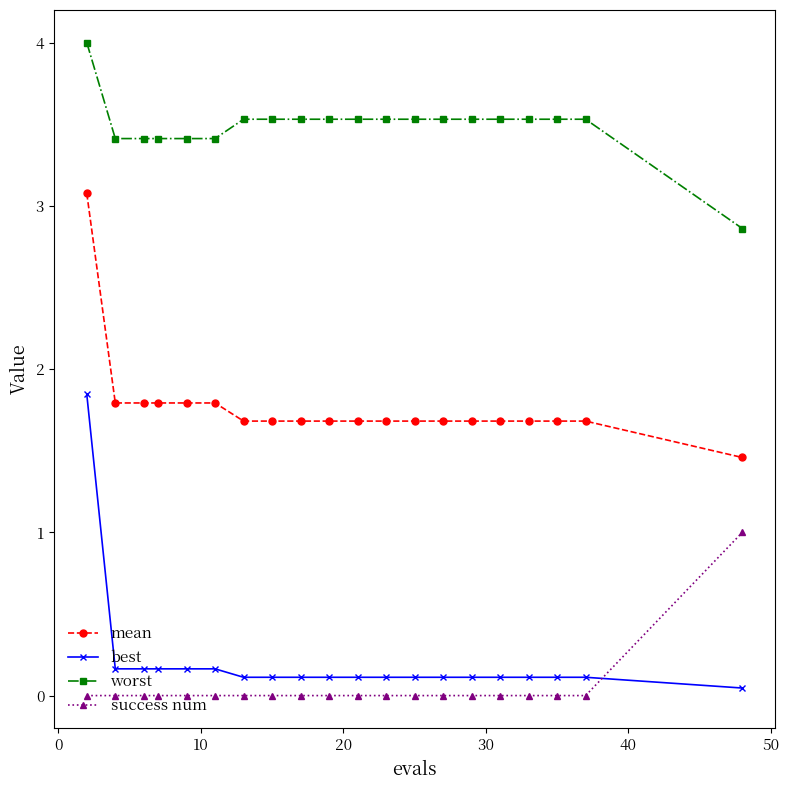

Which series has the largest range (max minus min)?

best